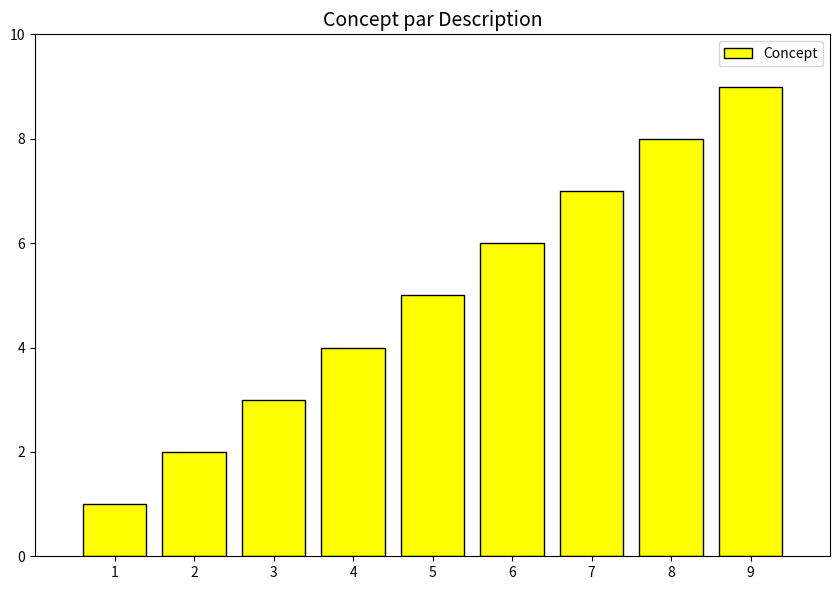

Reading left to right, extract all data points from this chart.

1	2	3	4	5	6	7	8	9